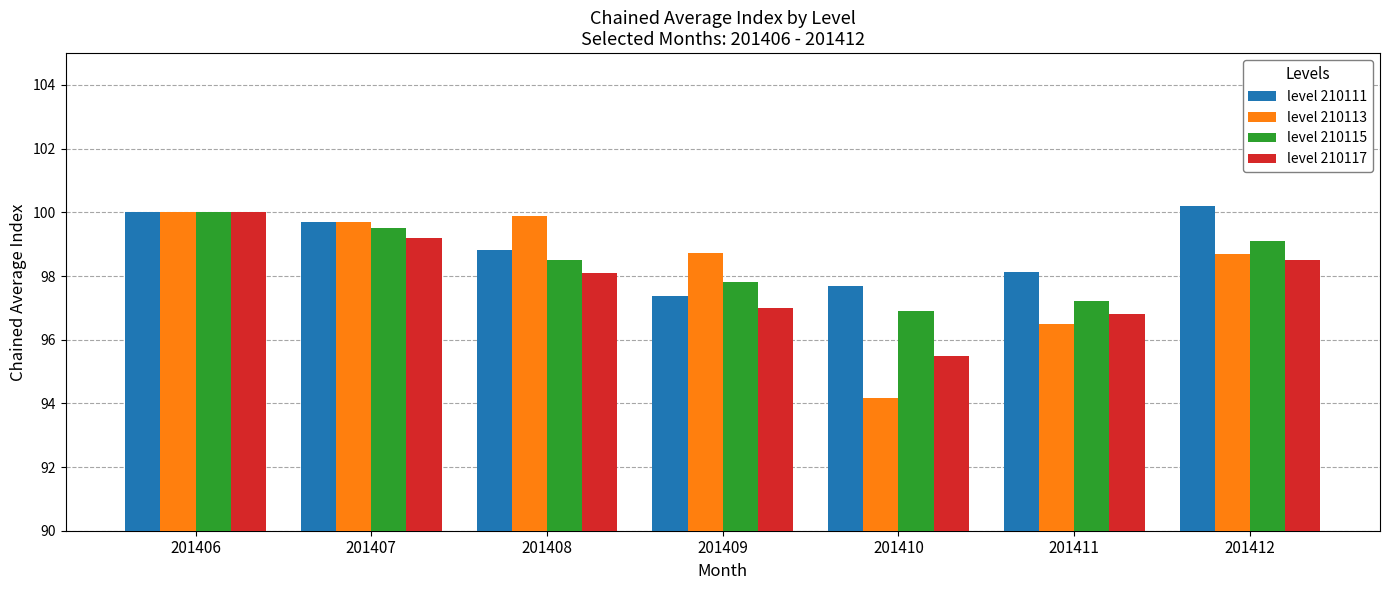

Count the number of data series in this chart.

4